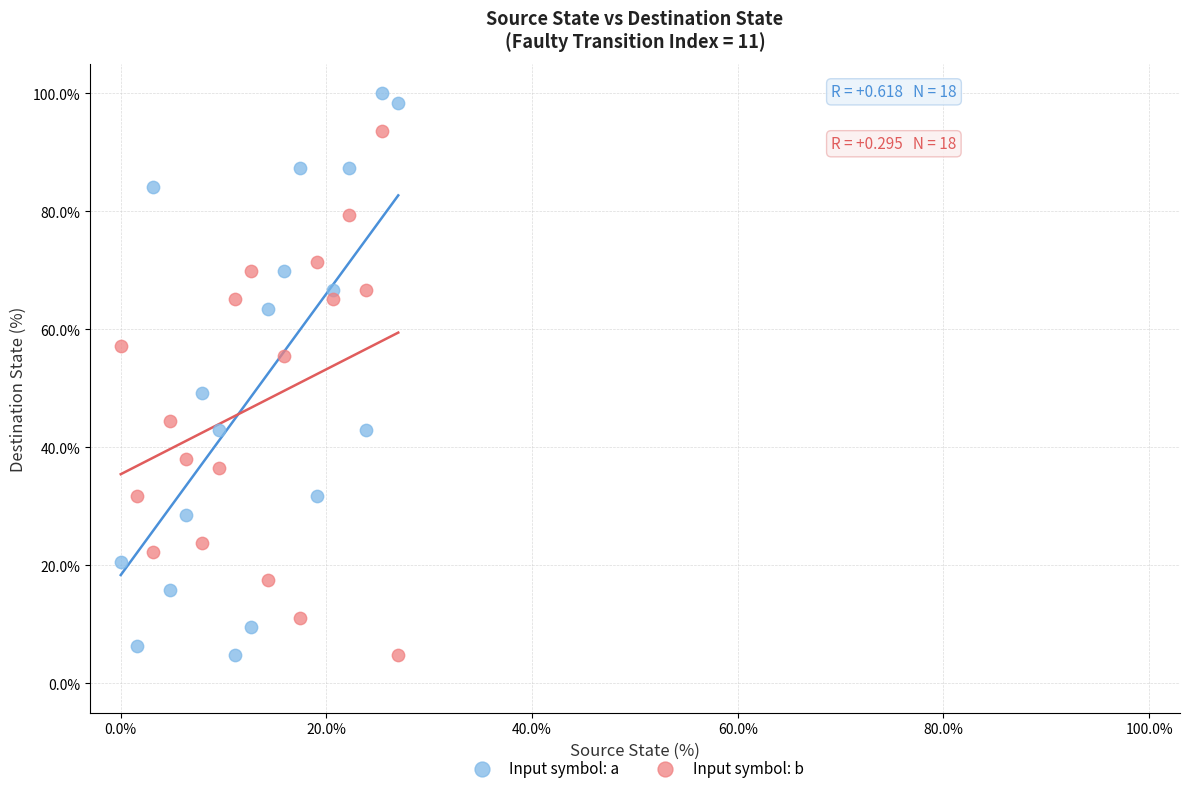

Which series reaches the maximum Y coordinate?

Input symbol: a